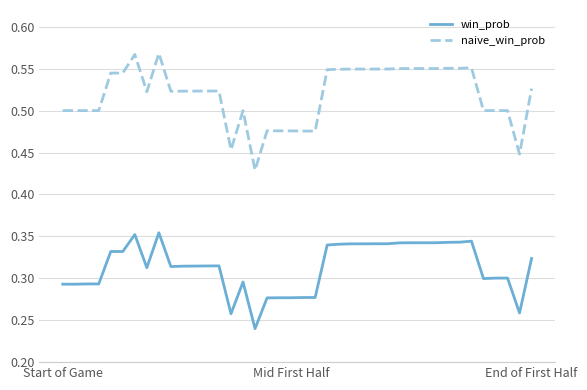

List the series in order of their peak value, lowest first.

win_prob, naive_win_prob